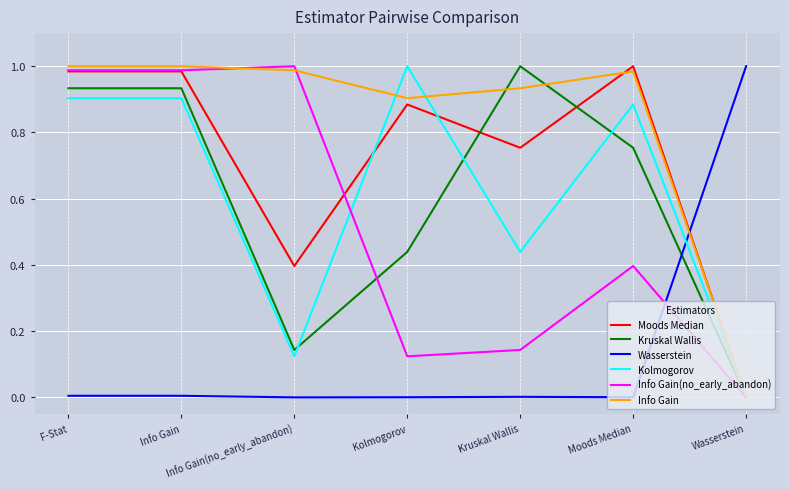

What is the total value across all series at Kruskal Wallis?

3.3